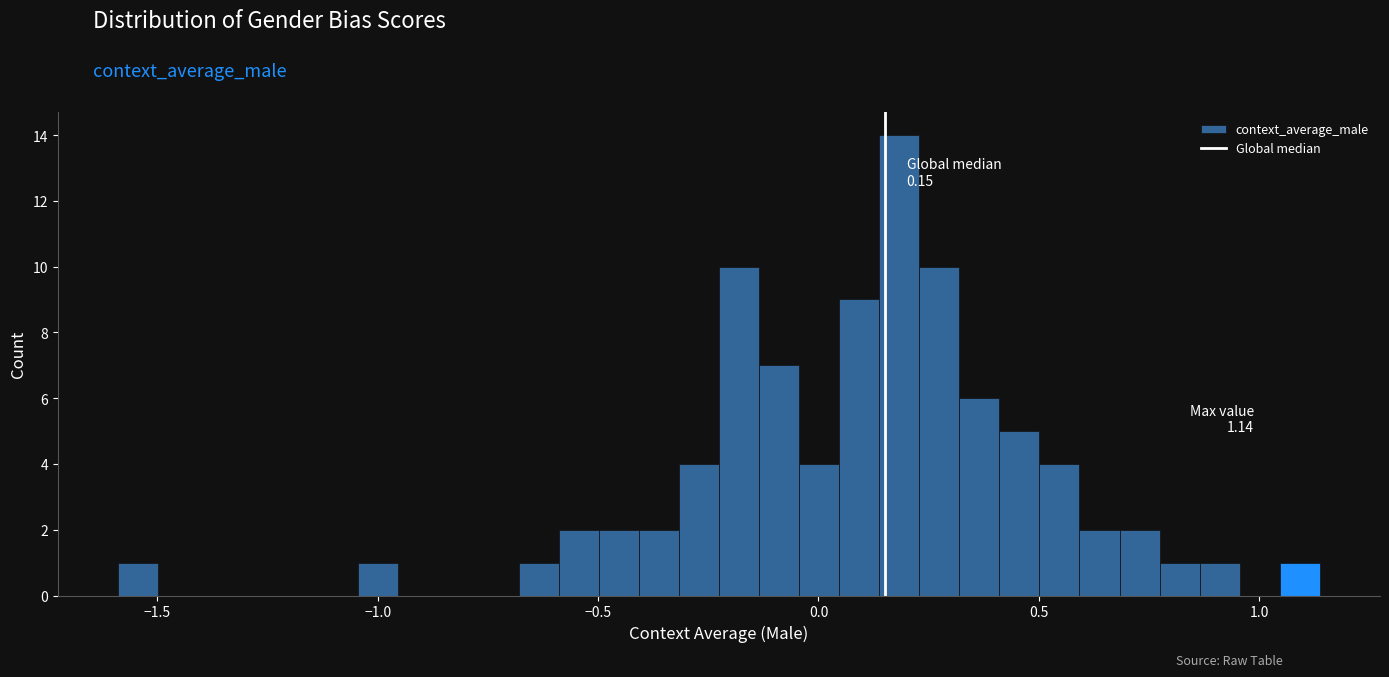

Read against the x-axis, roughly where is the centre of the tallest bar?

0.20